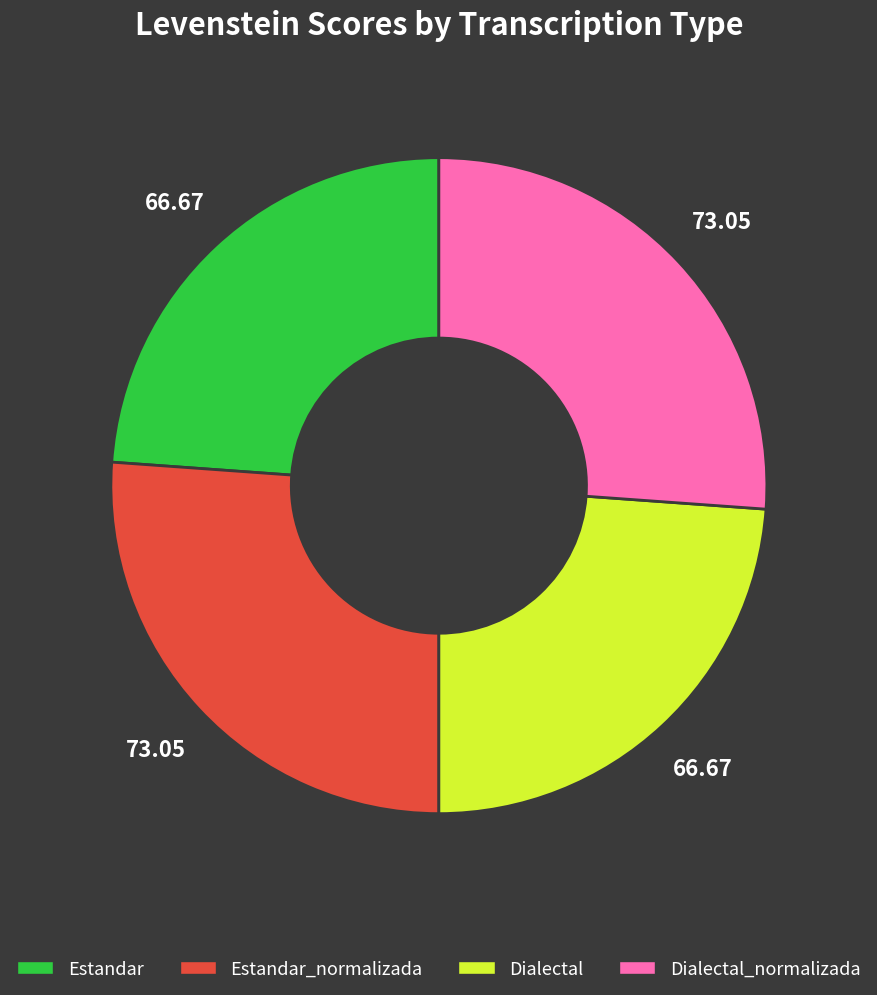

Does any single category account for the majority?

No